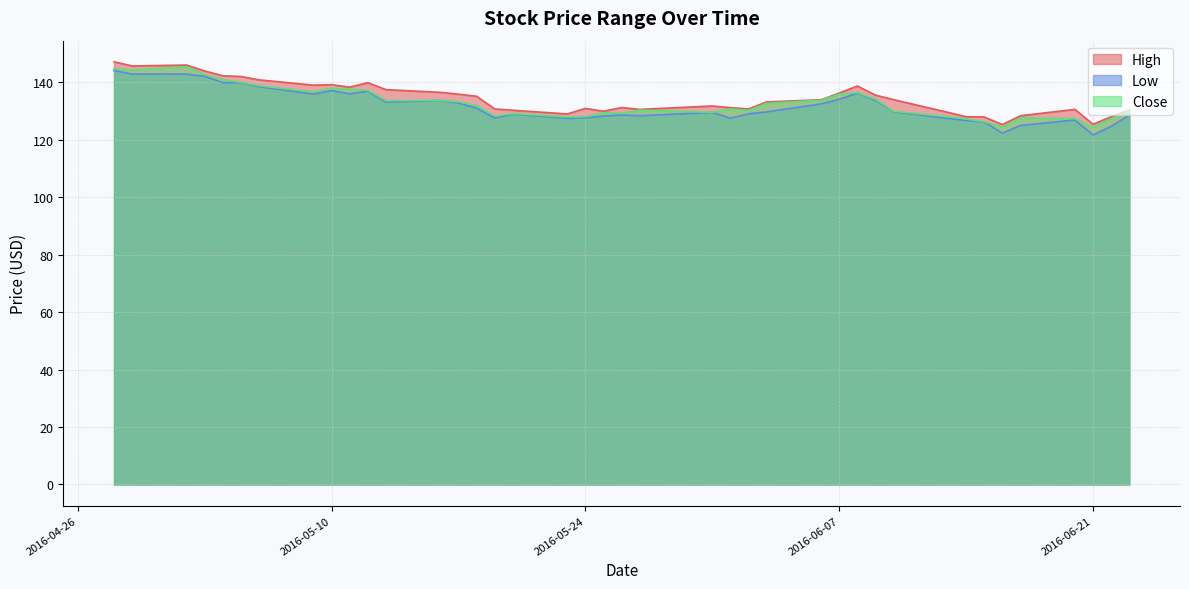

The High series shows 129.6 at 2016-06-13. True or false?

True